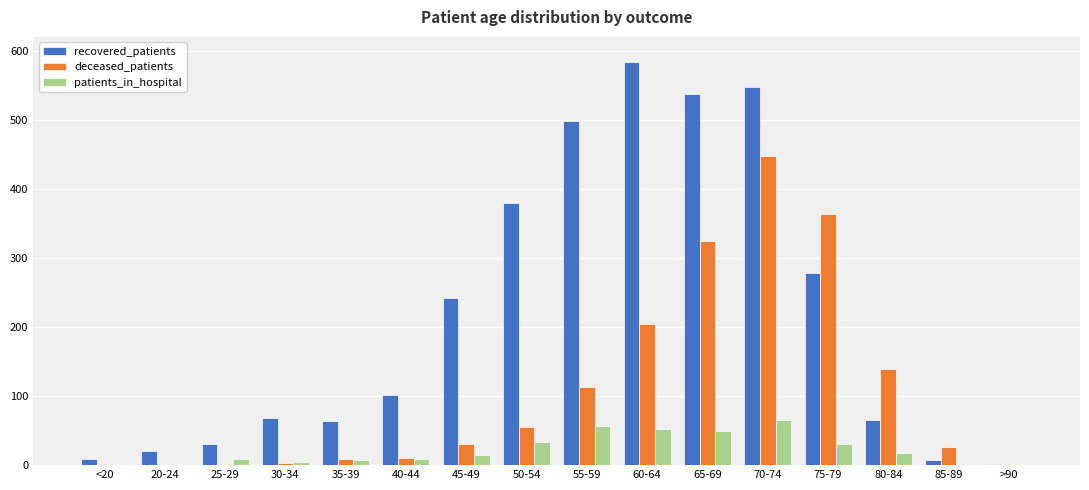

How many groups of bars are there?

16